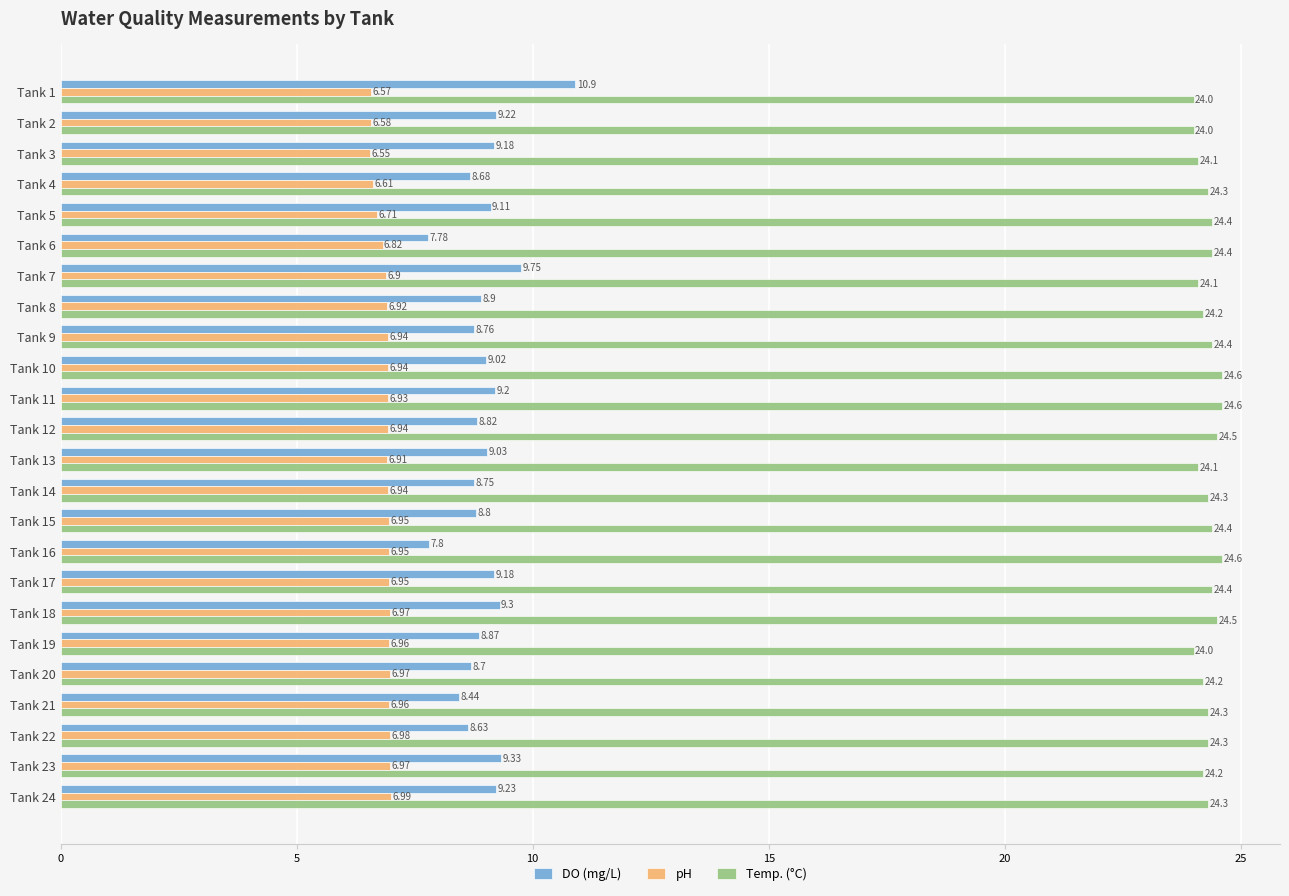

Is the value of Temp. (°C) at Tank 9 greater than the value of pH at Tank 17?

Yes